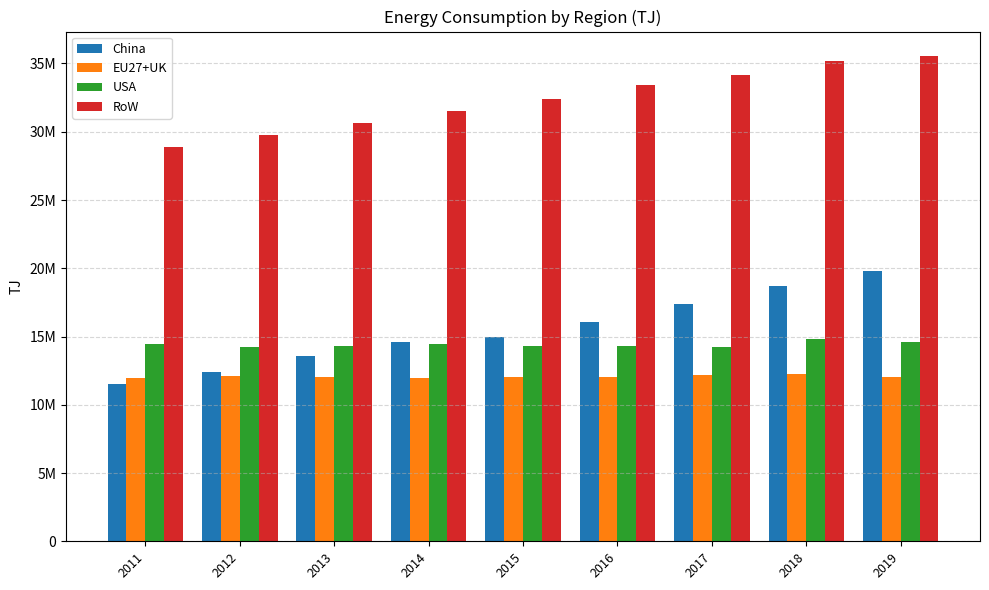

Does the chart contain any negative values?

No